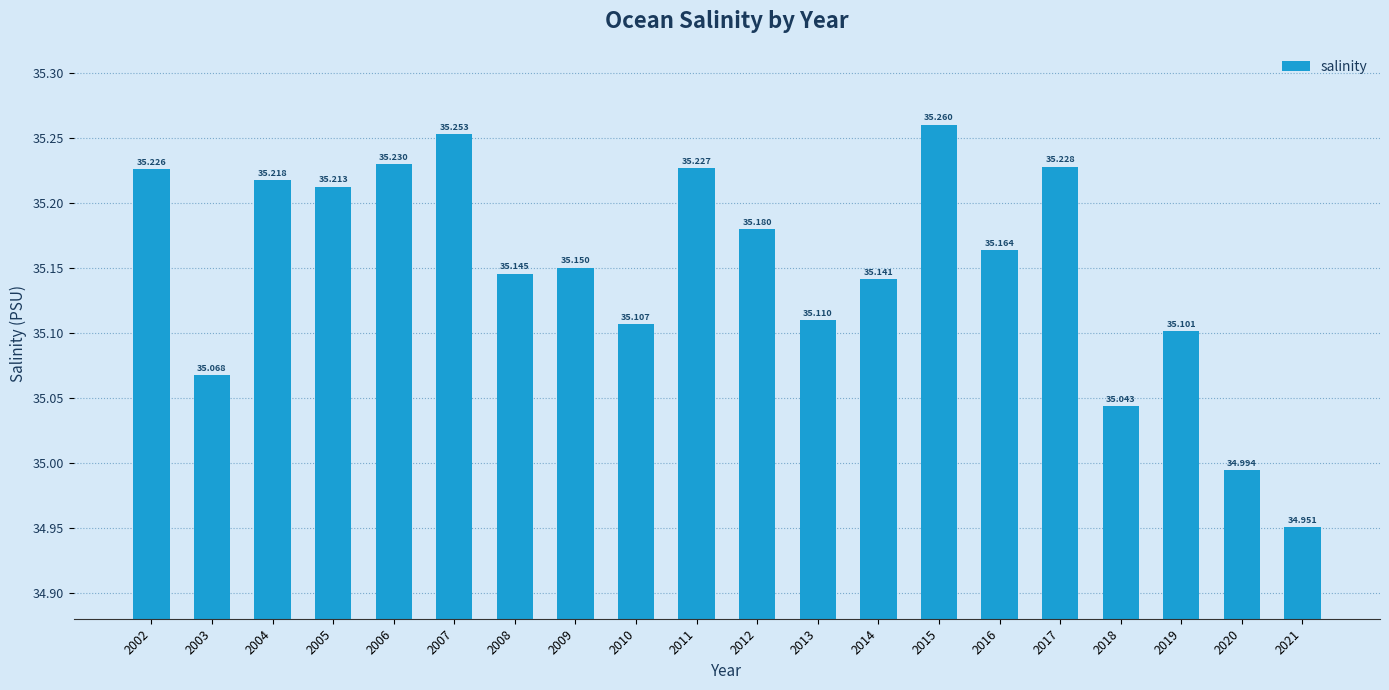

Reading left to right, what are all the values shown in this chart?

35.2	35.1	35.2	35.2	35.2	35.3	35.1	35.2	35.1	35.2	35.2	35.1	35.1	35.3	35.2	35.2	35.0	35.1	35.0	35.0